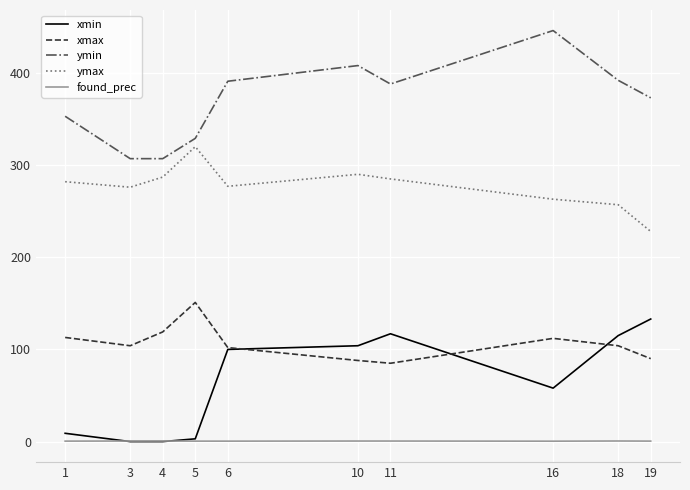

Which series has the largest total across all categories?

ymin